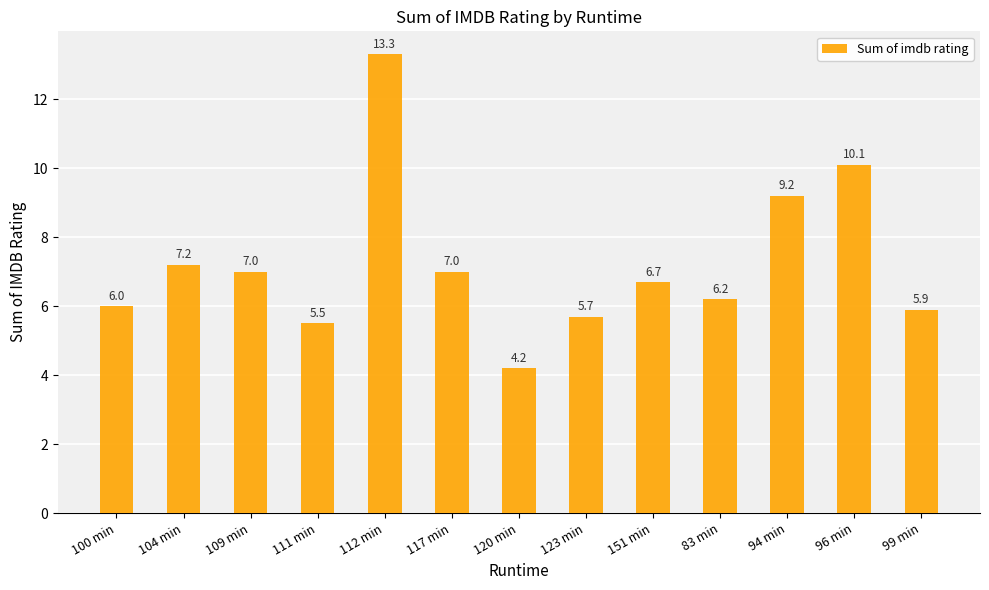

What is the value of the 2nd bar from the left?

7.2